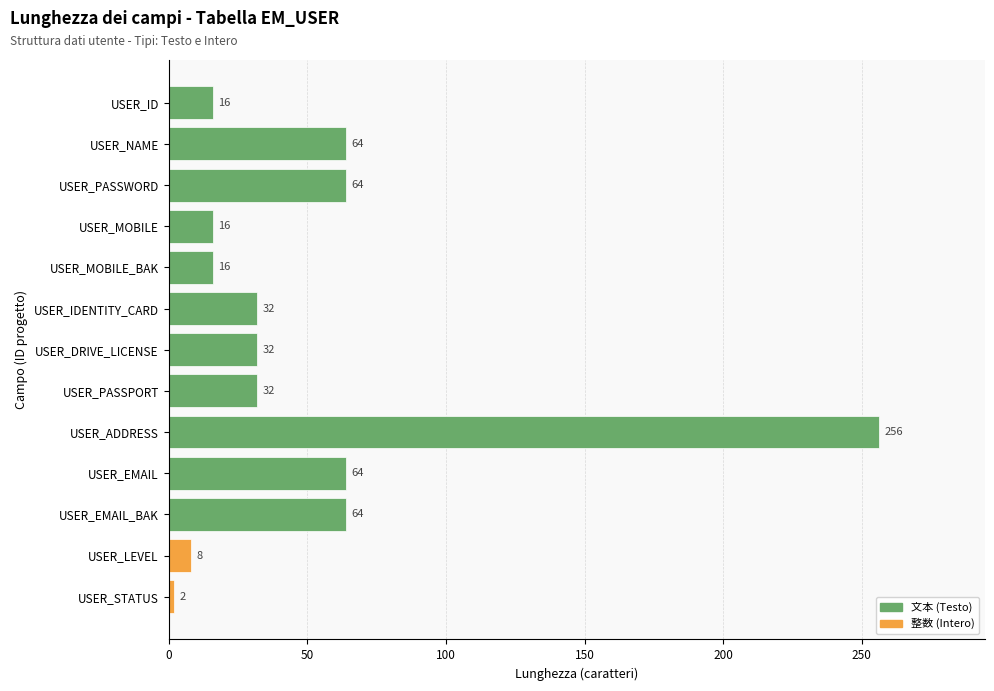

The chart shows a value of 64 at USER_NAME. True or false?

True